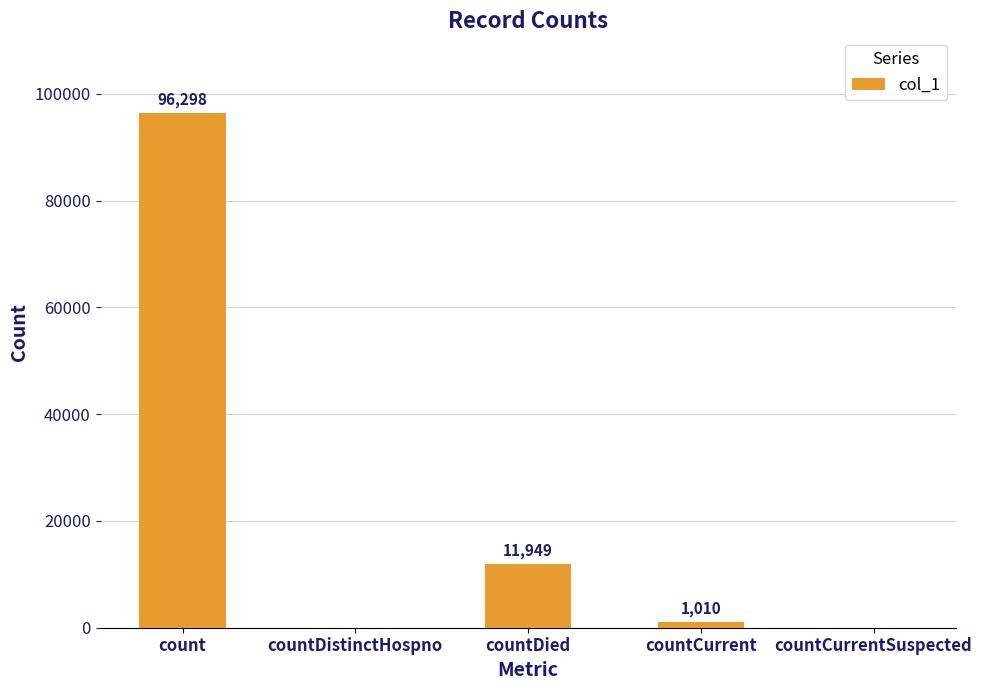

Where does the data first go above 1010?

count